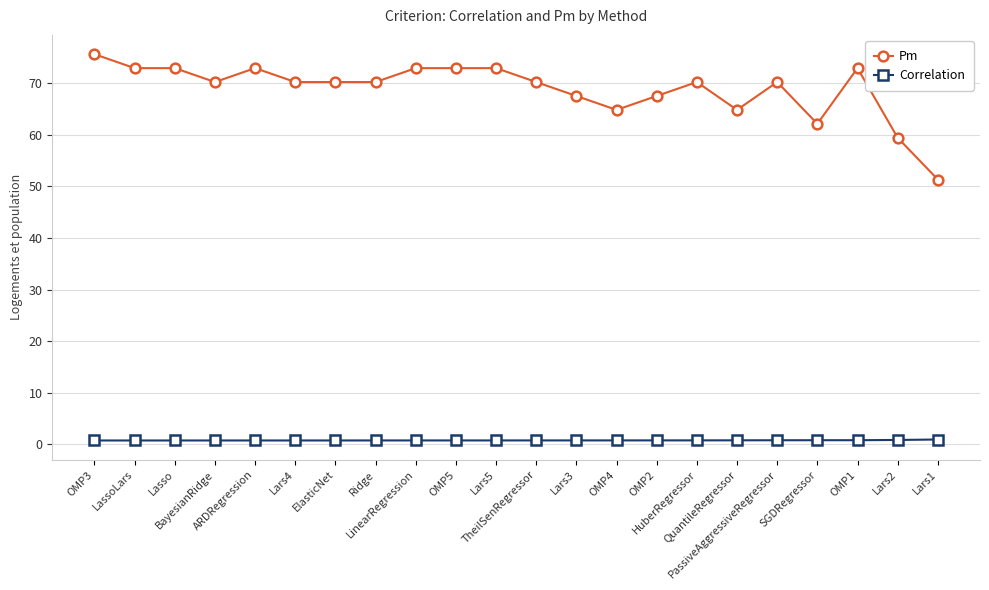

What is the sum of all Correlation values?

16.1